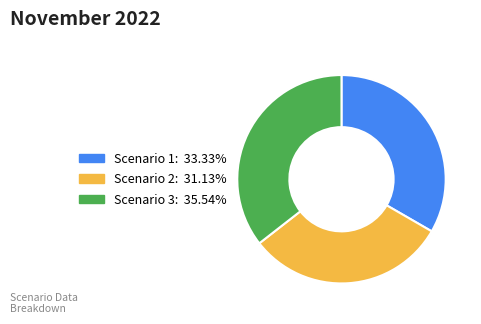

Approximately how many times larger is the value at Scenario 1 compared to Scenario 2?

1.1